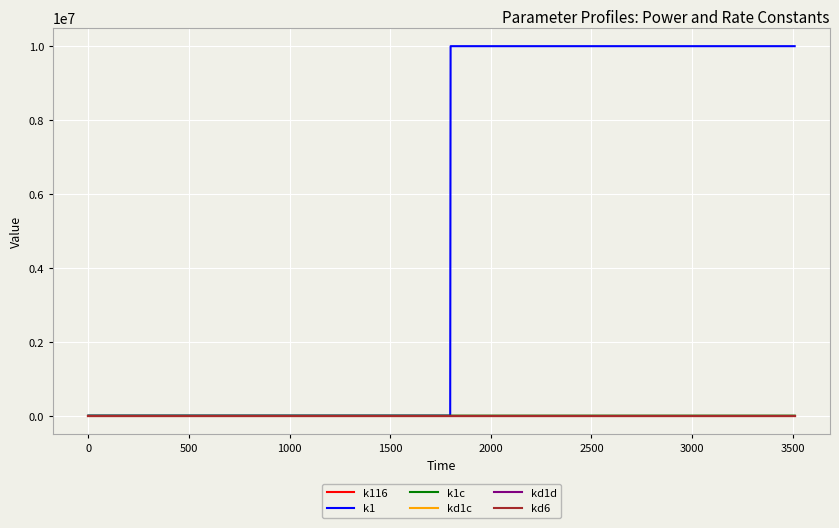

Which series has the largest total across all categories?

k1